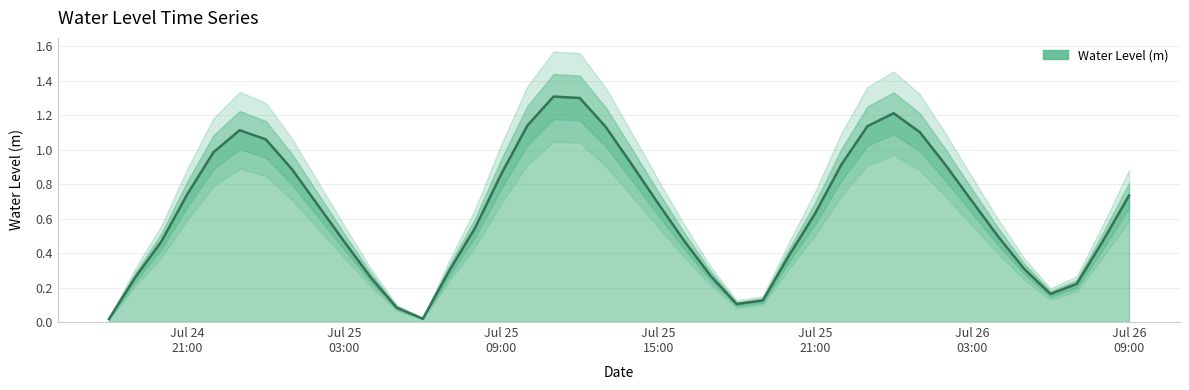

Where is the first local maximum?

2024-07-24 23:00:00